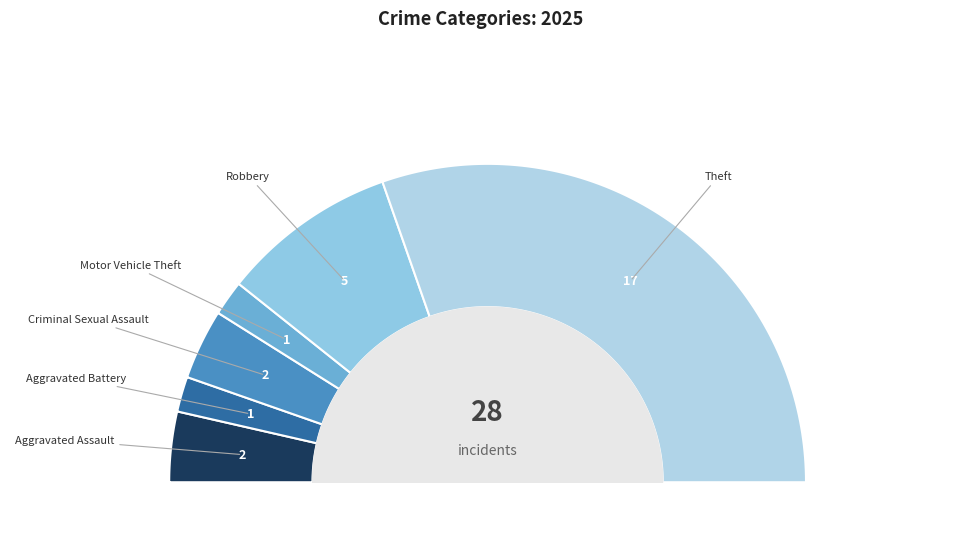

What is the change in value from Criminal Sexual Assault to Motor Vehicle Theft?

-1